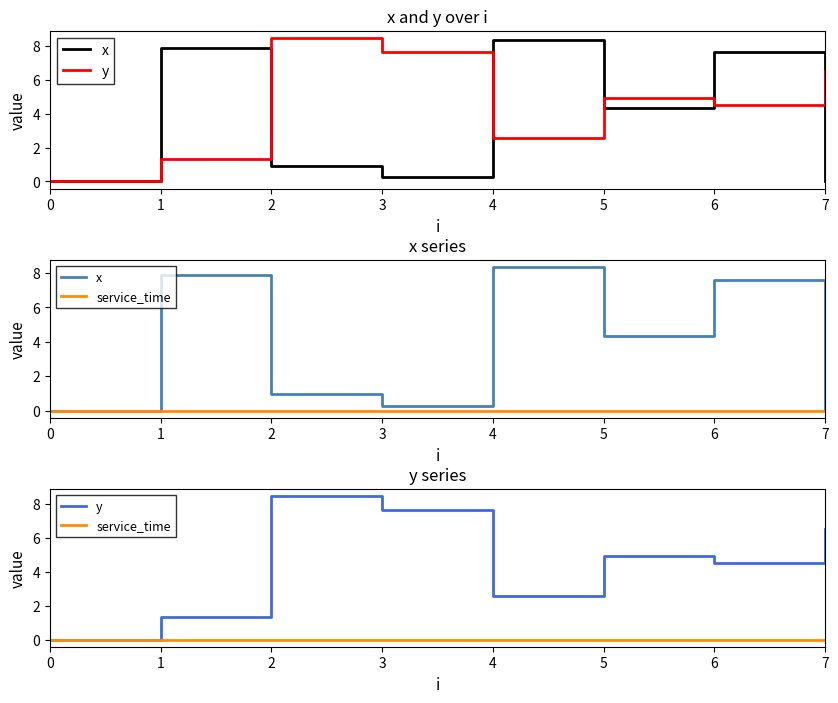

List the series in order of their overall mean, lowest first.

service_time, x, y